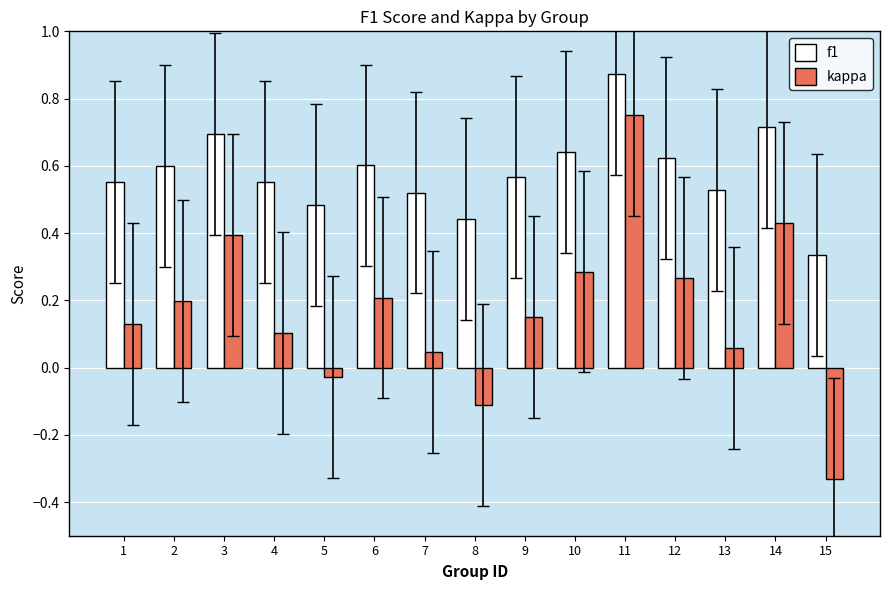

Which series has the widest spread of values?

kappa